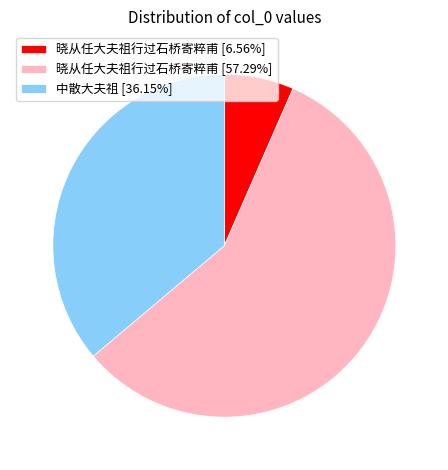

Approximately how many times larger is the value at 晓从任大夫祖行过石桥寄粹甫 [57.29%] compared to 中散大夫祖 [36.15%]?

1.6